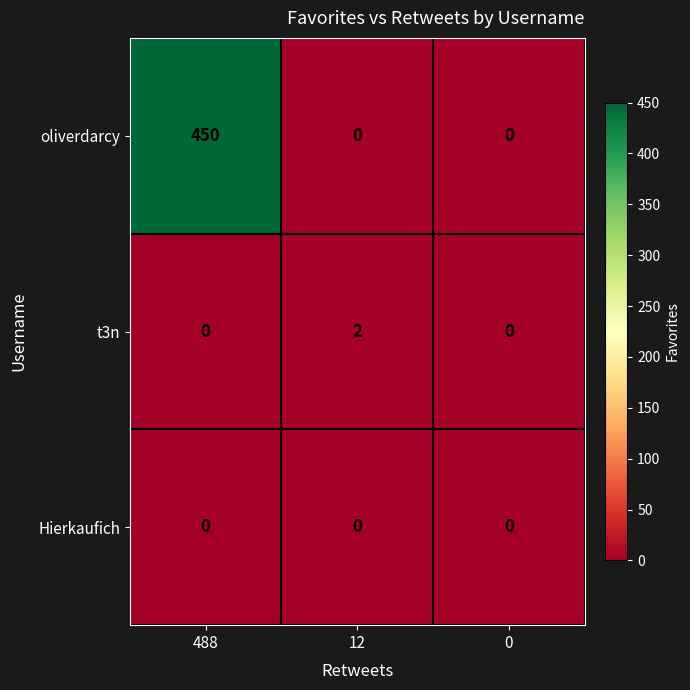

Rank the series by their maximum value, from lowest to highest.

Hierkaufich, t3n, oliverdarcy